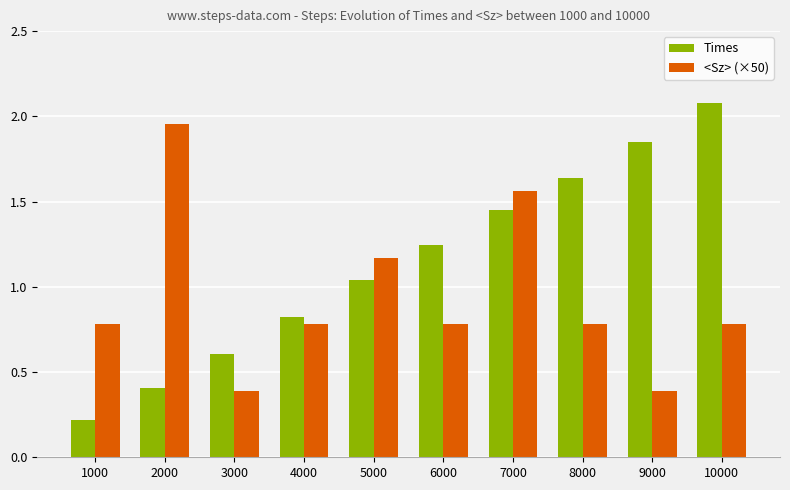

Rank the series by their average value, from highest to lowest.

Times, <Sz> (×50)